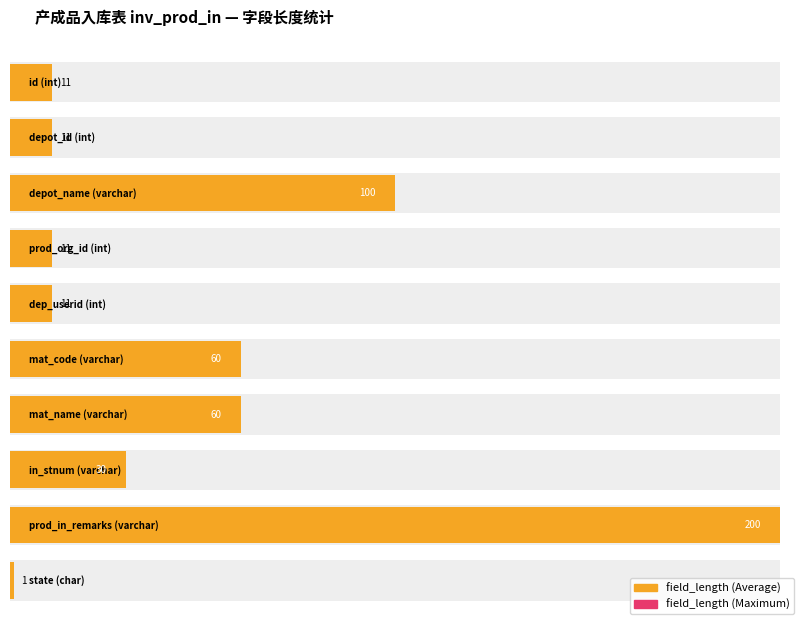

How many data points in Maximum utilization are above 11?

5